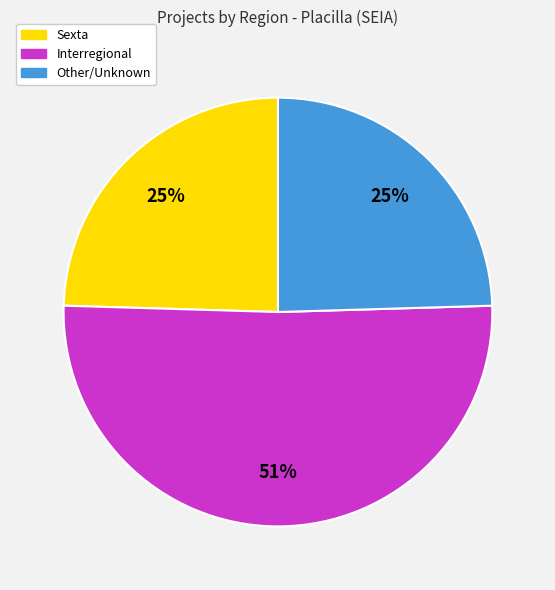

To the nearest percent, what is the difference between the largest and smallest slice percentages?

26%